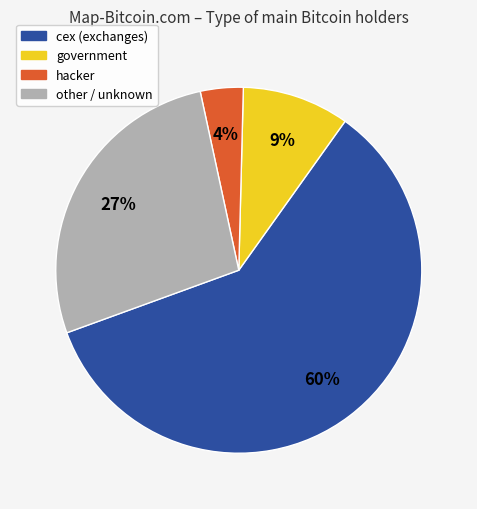

How many segments does this pie chart have?

4